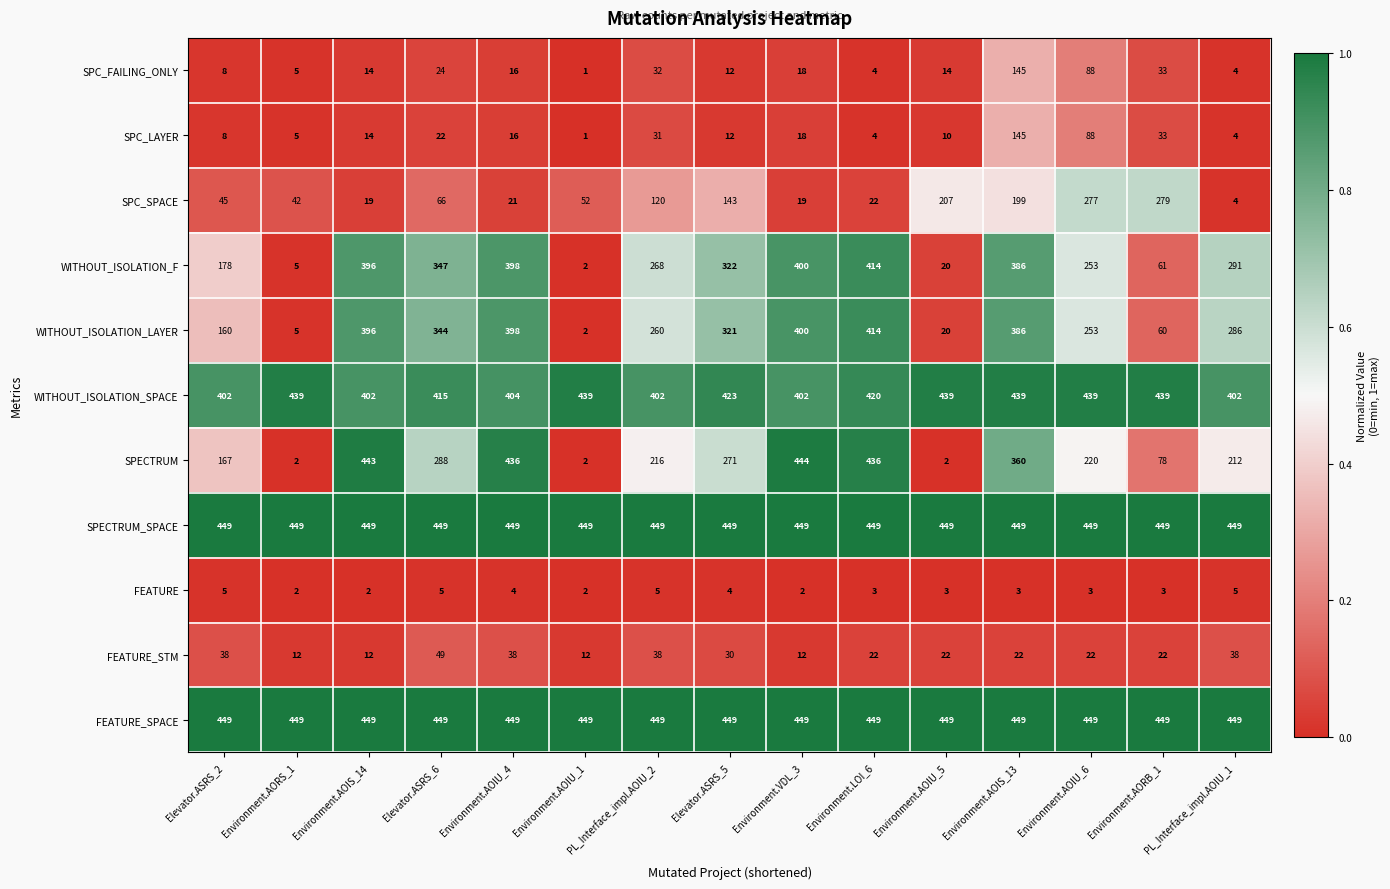

Where is SPC_SPACE nearest to the value 141?

Elevator.ASRS_5